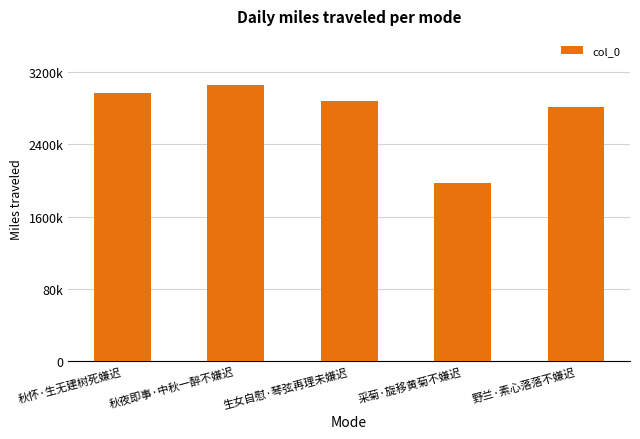

Are the bars horizontal?

No